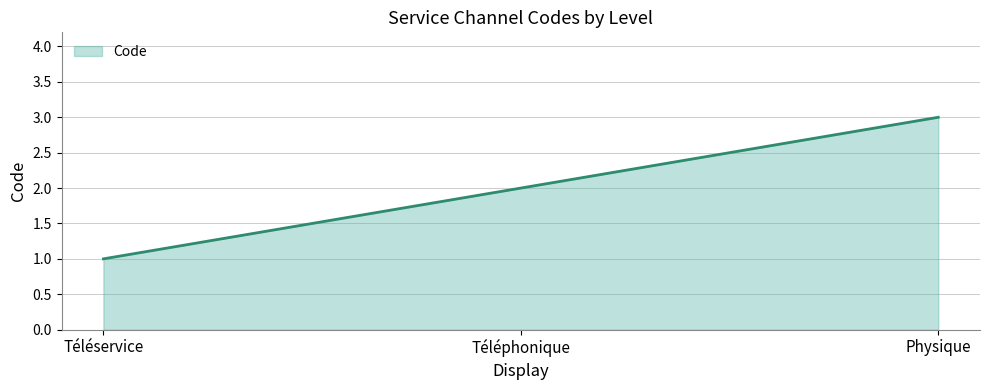

Which category has the lowest value across all series?

Téléservice